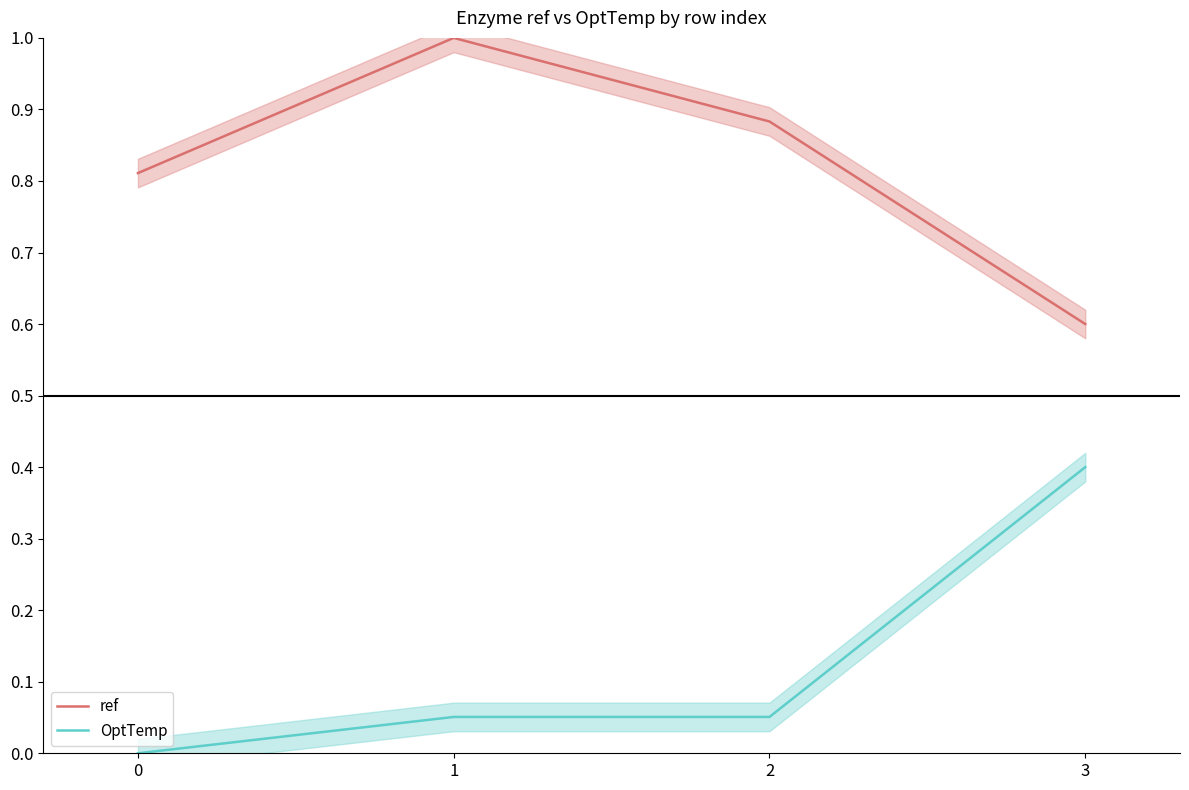

How many ref values are between 0 and 1?

4